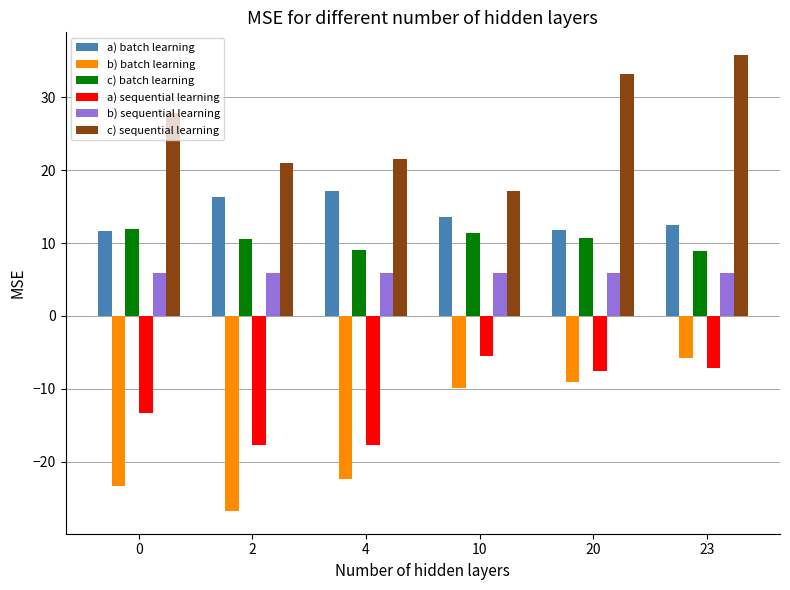

How many series are shown in this chart?

6